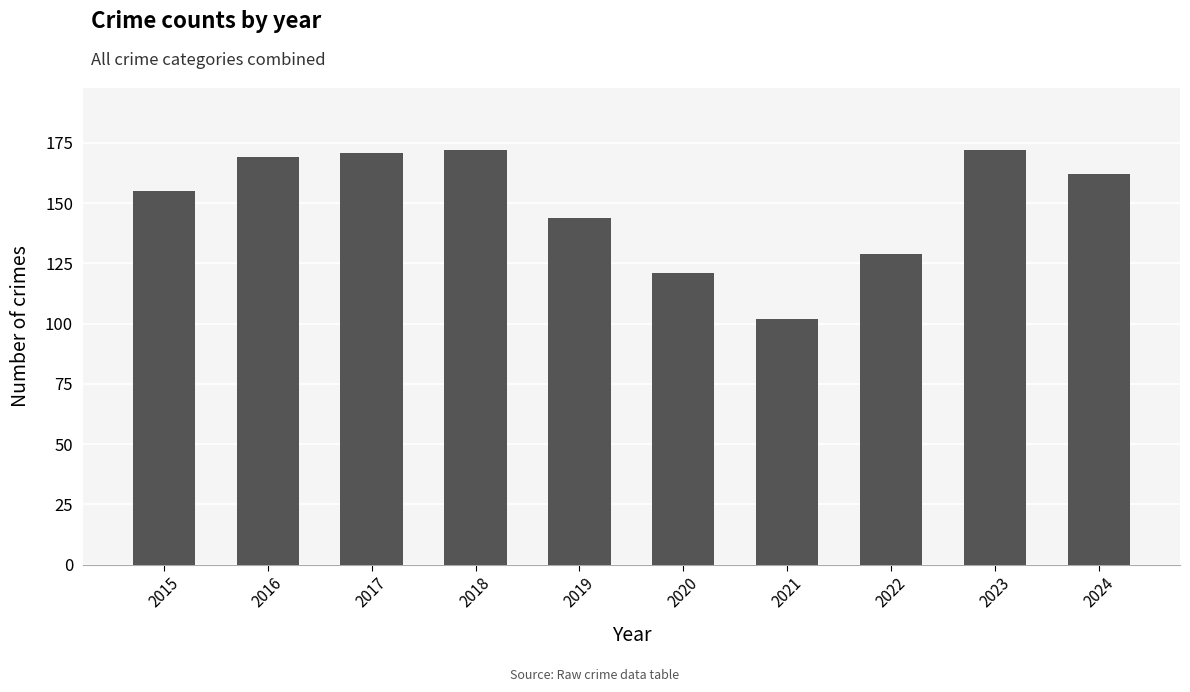

How many bars are there in total?

10